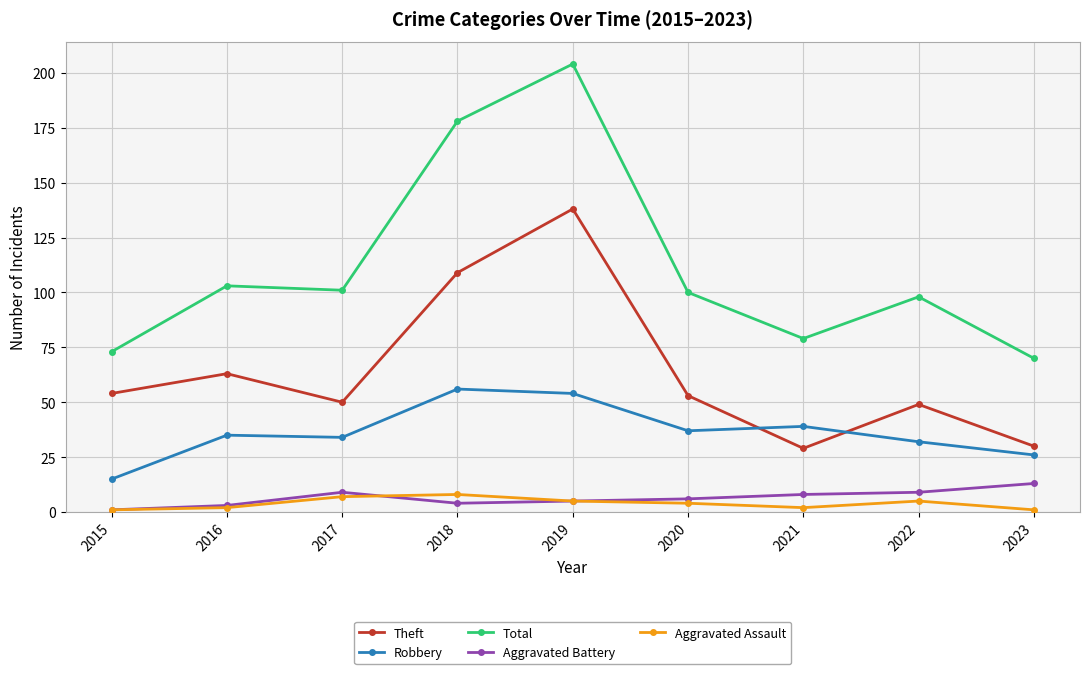

Which series has the largest total across all categories?

Total